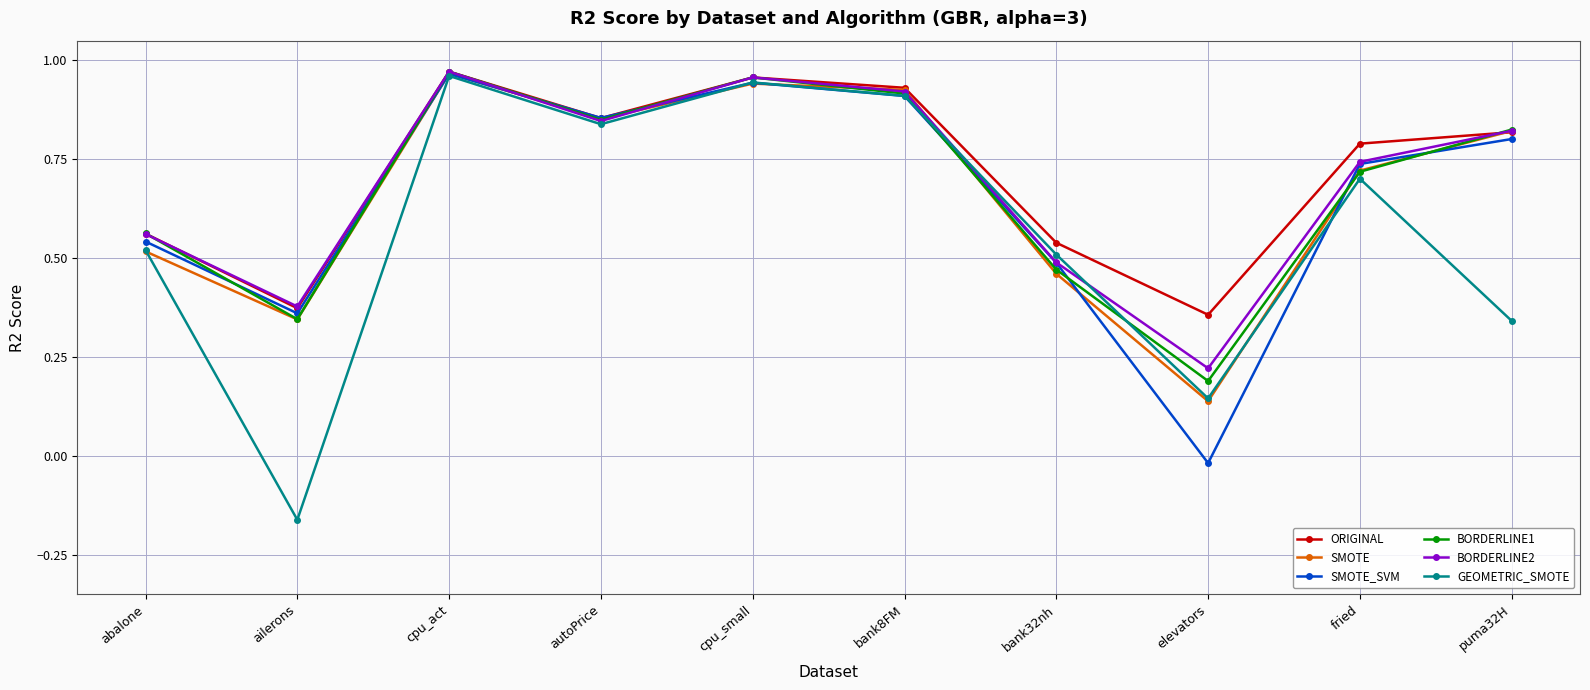

Which series has the largest total across all categories?

ORIGINAL